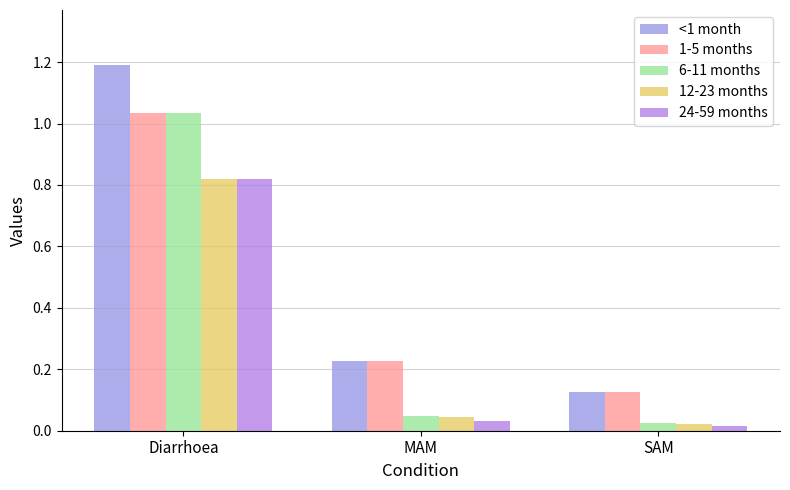

What is the label of the 1st bar from the right?

SAM